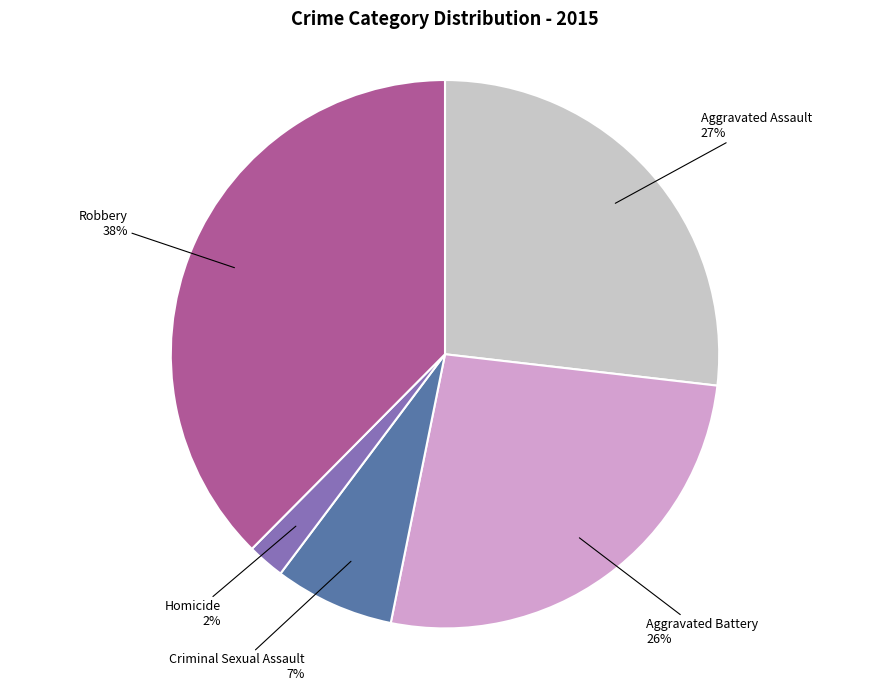

To the nearest percent, what percentage of the pie is Aggravated Assault?

27%